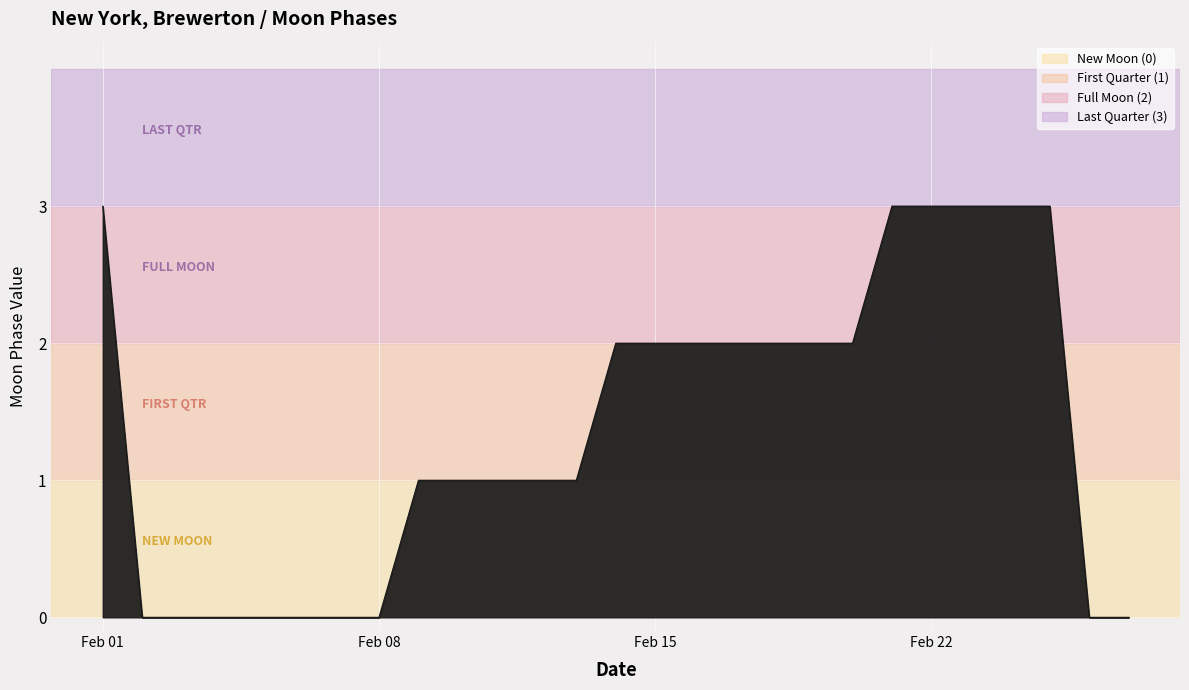

What is the difference between the maximum and minimum values?

3